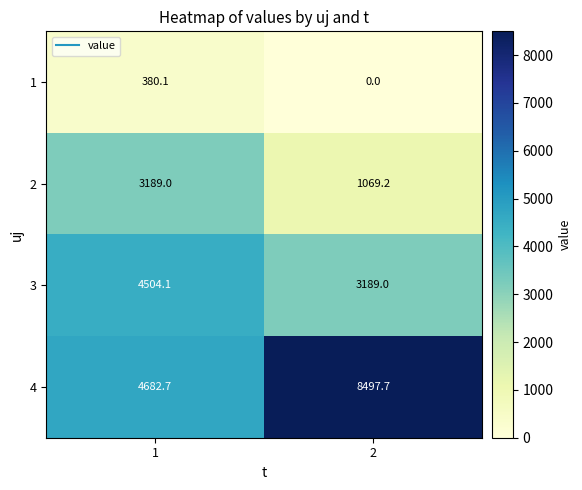

Is it true that 2 equals 1764.9 at 2?

False